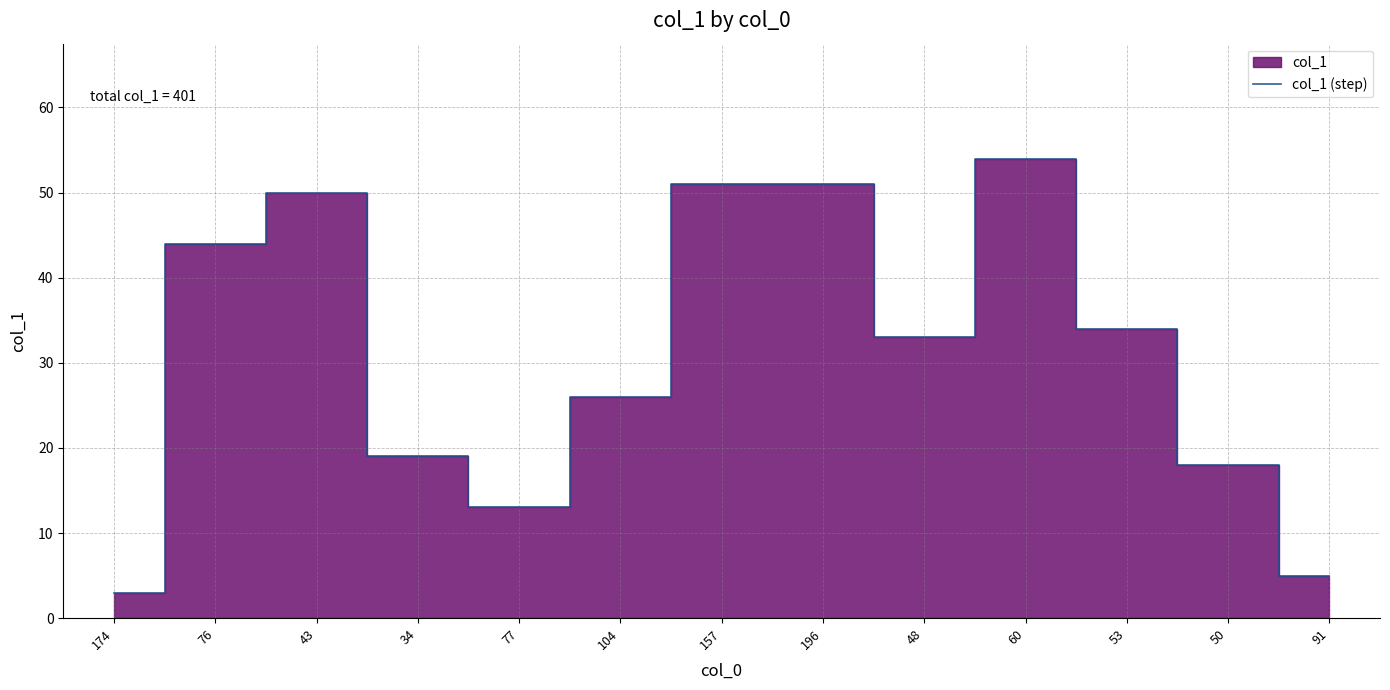

List the labels in order of value, smallest first.

174, 91, 77, 50, 34, 104, 48, 53, 76, 43, 157, 196, 60